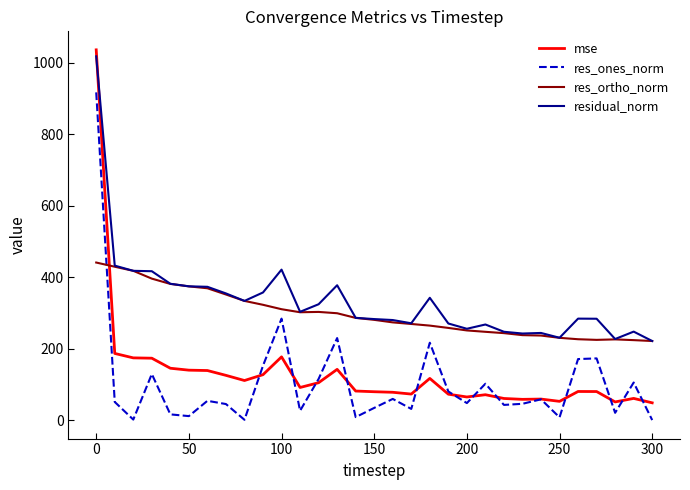

What is the greatest value displayed?

1036.0